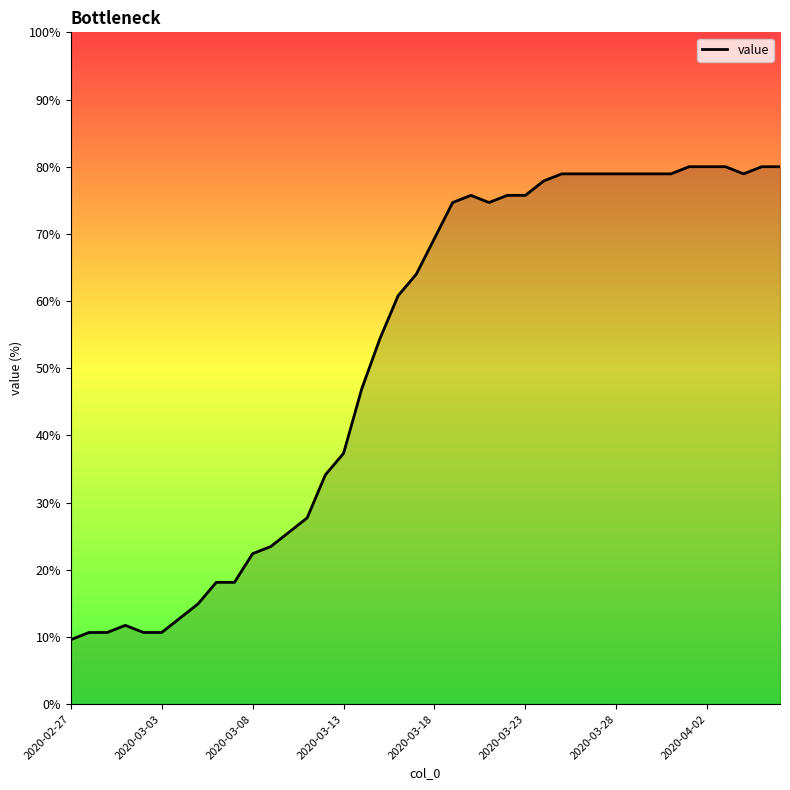

Reading left to right, extract all data points from this chart.

9.6	10.7	10.7	11.7	10.7	10.7	12.8	14.9	18.1	18.1	22.4	23.5	25.6	27.7	34.1	37.3	46.9	54.4	60.8	64.0	69.3	74.7	75.7	74.7	75.7	75.7	77.9	78.9	78.9	78.9	78.9	78.9	78.9	78.9	80.0	80.0	80.0	78.9	80.0	80.0